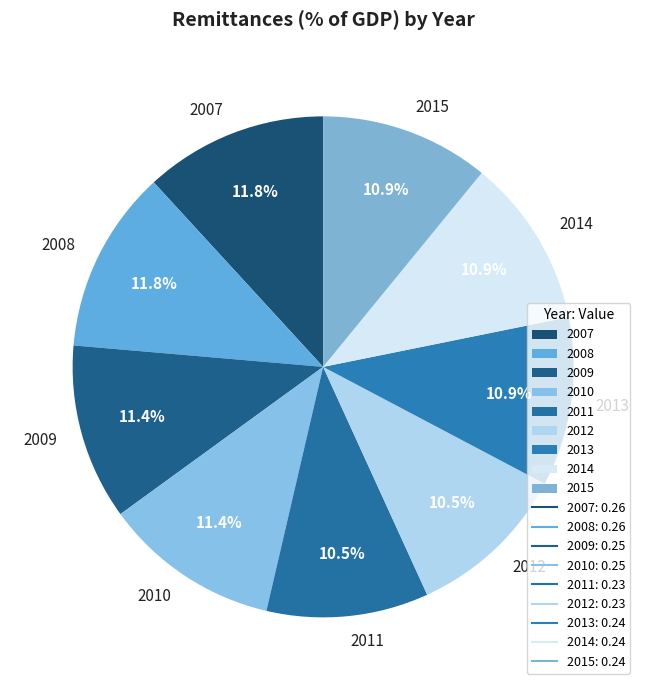

What percentage is the 2008 slice, to the nearest percent?

12%